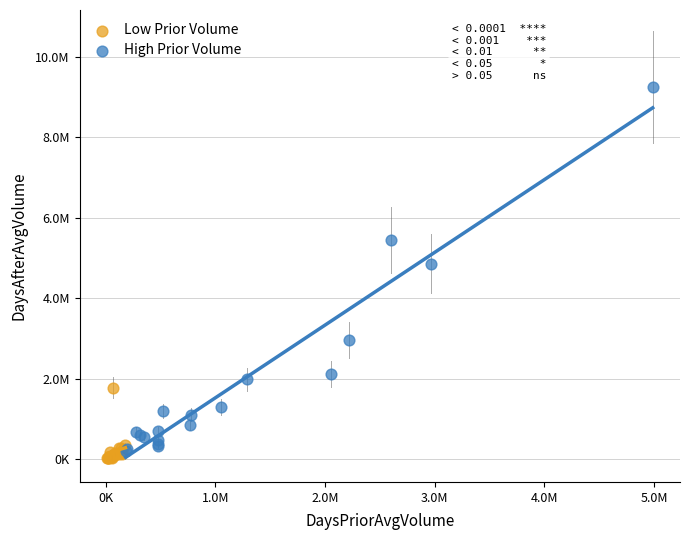

Which series contains the highest Y value?

High Prior Volume